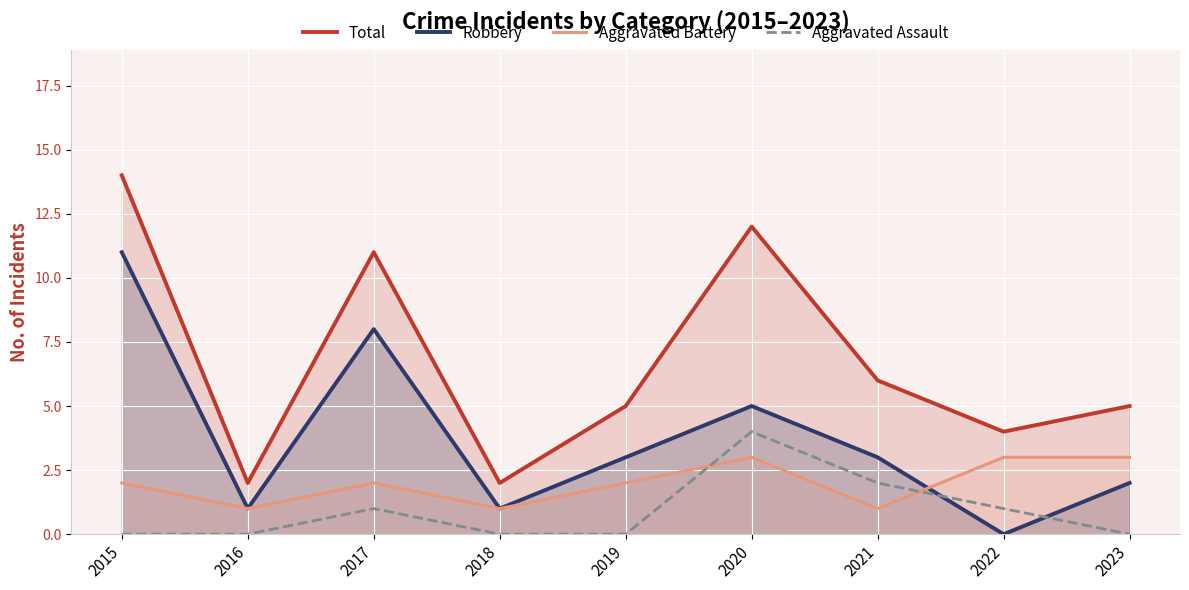

At which category does Total reach its first local valley?

2016